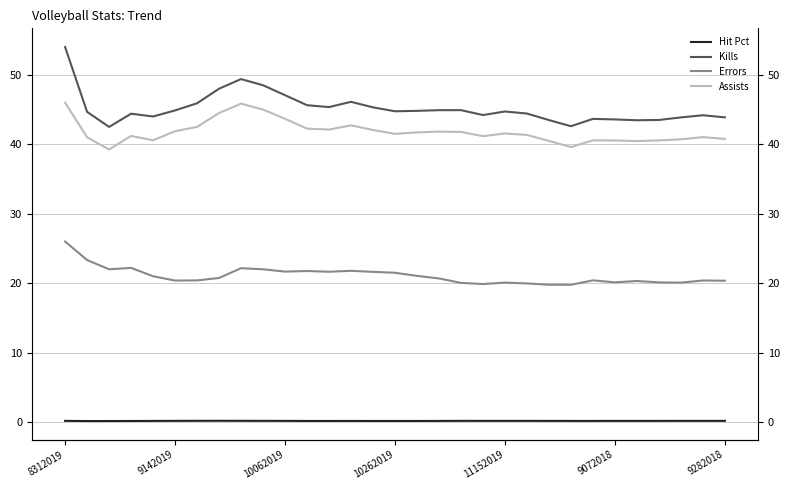

True or false: Errors and Kills cross at least once.

False